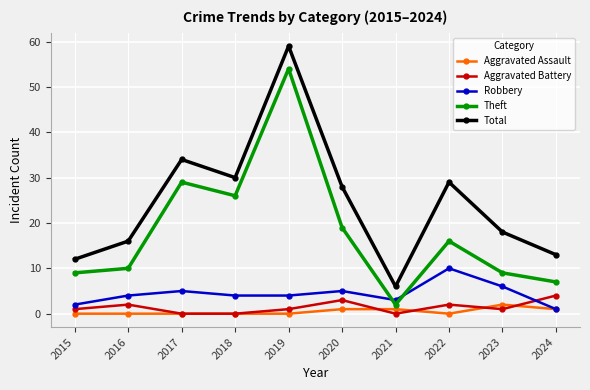

The Aggravated Battery series shows 0 at 2018. True or false?

True